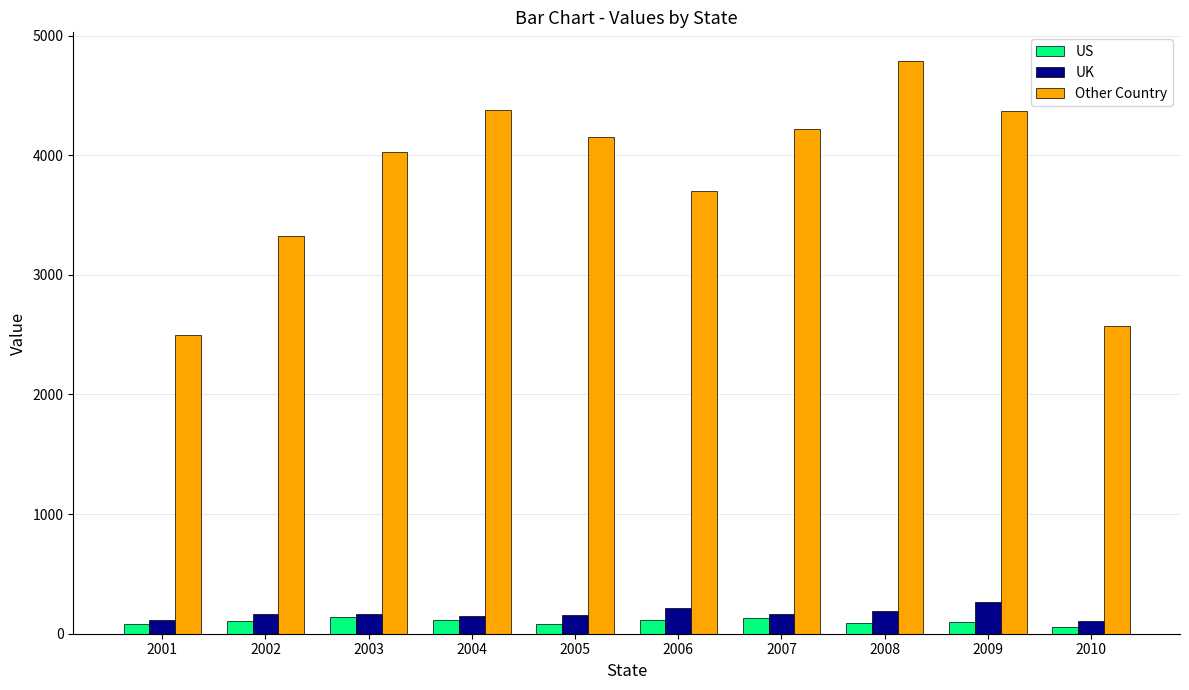

Are the bars grouped side by side (vs. stacked)?

Yes